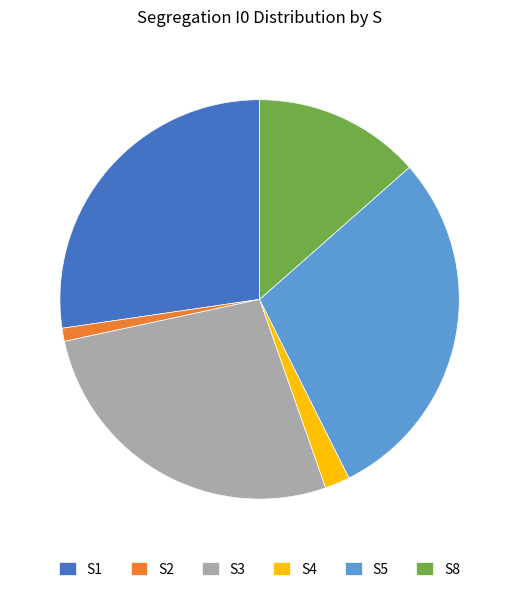

How many slices are in this pie chart?

6